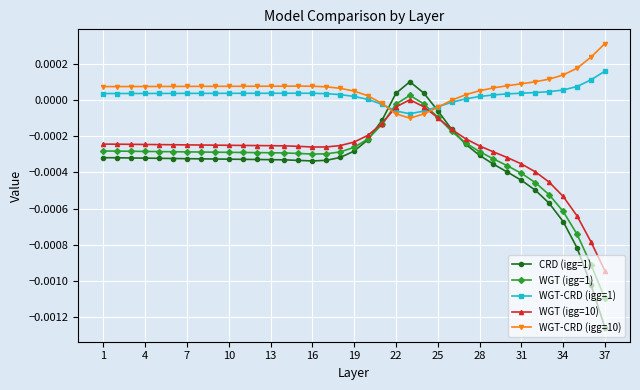

Which series has the widest spread of values?

CRD (igg=1)